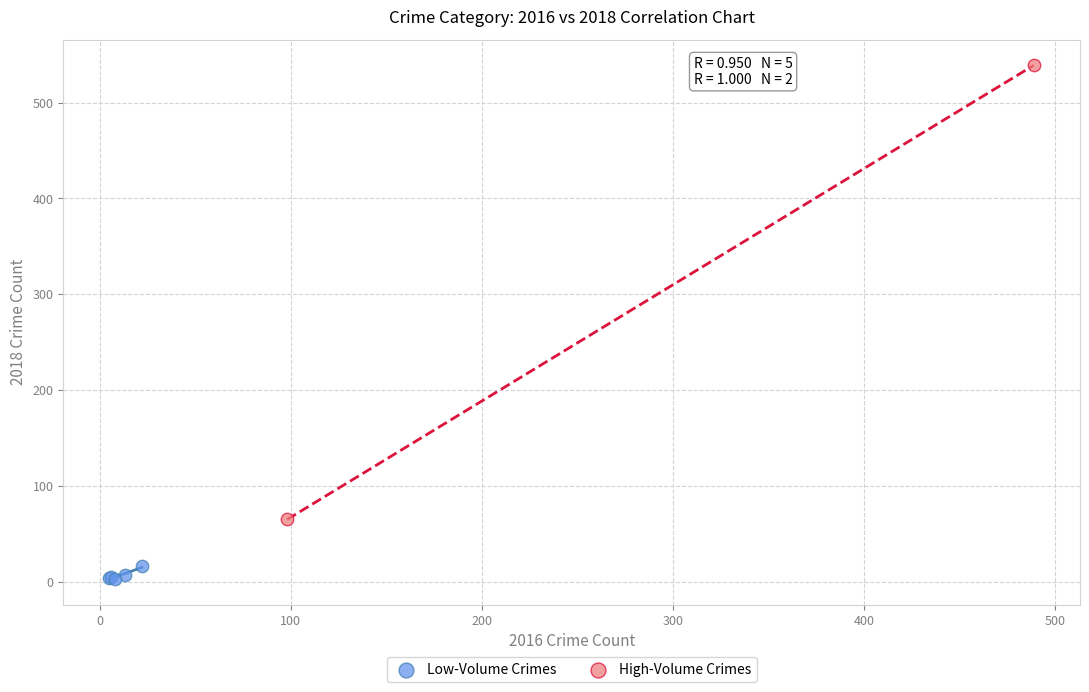

What are all the series names shown in the legend?

Low-Volume Crimes, High-Volume Crimes